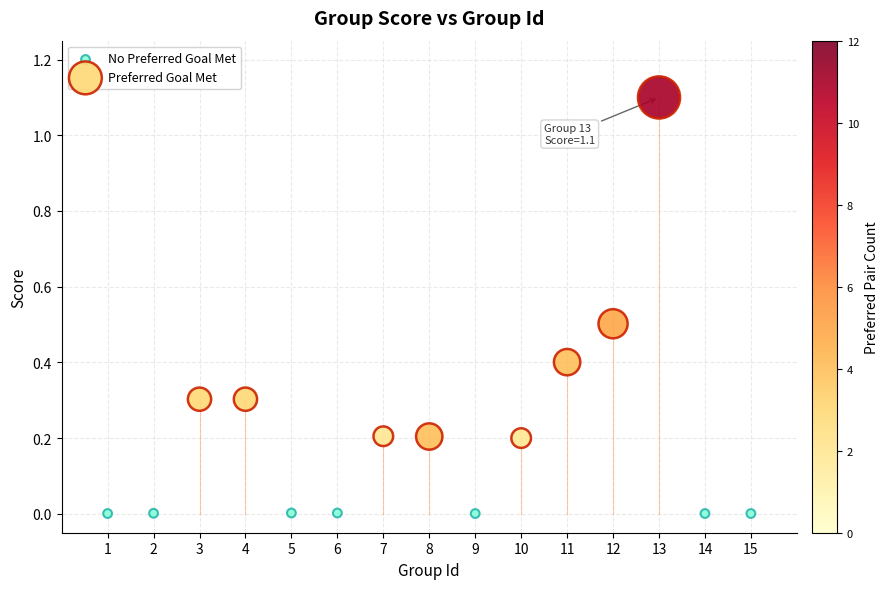

Which series has the largest Y range (max minus min)?

Preferred Goal Met